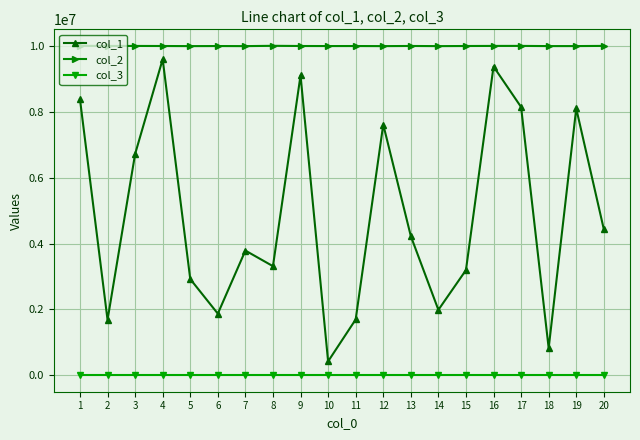

True or false: col_1 and col_3 intersect in this chart.

False